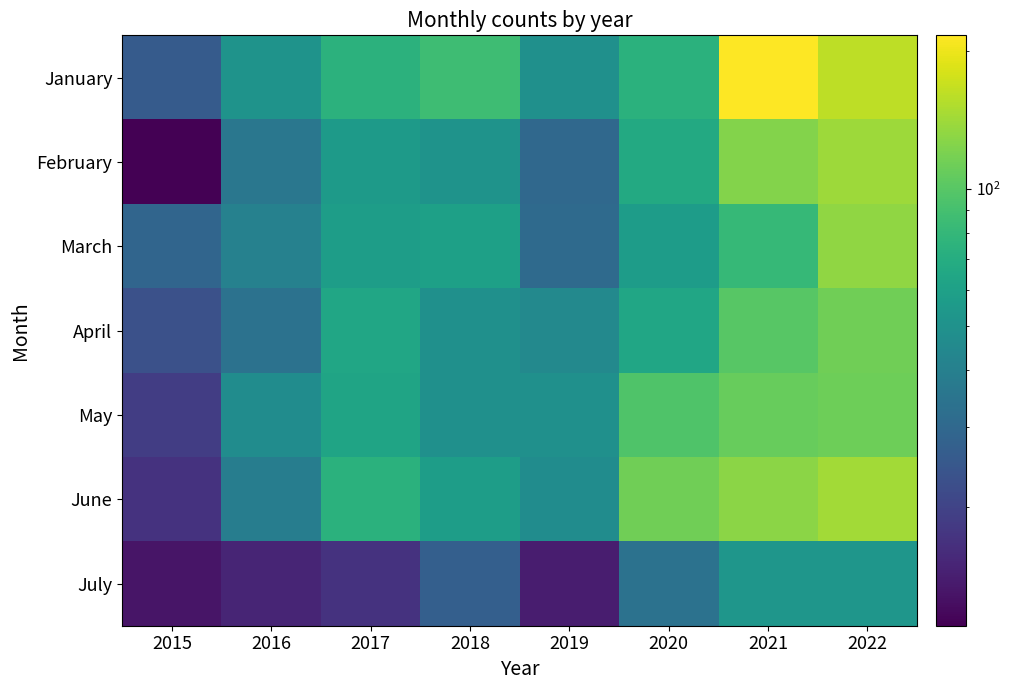

Which has a higher value, 2017 or 2018?

2018